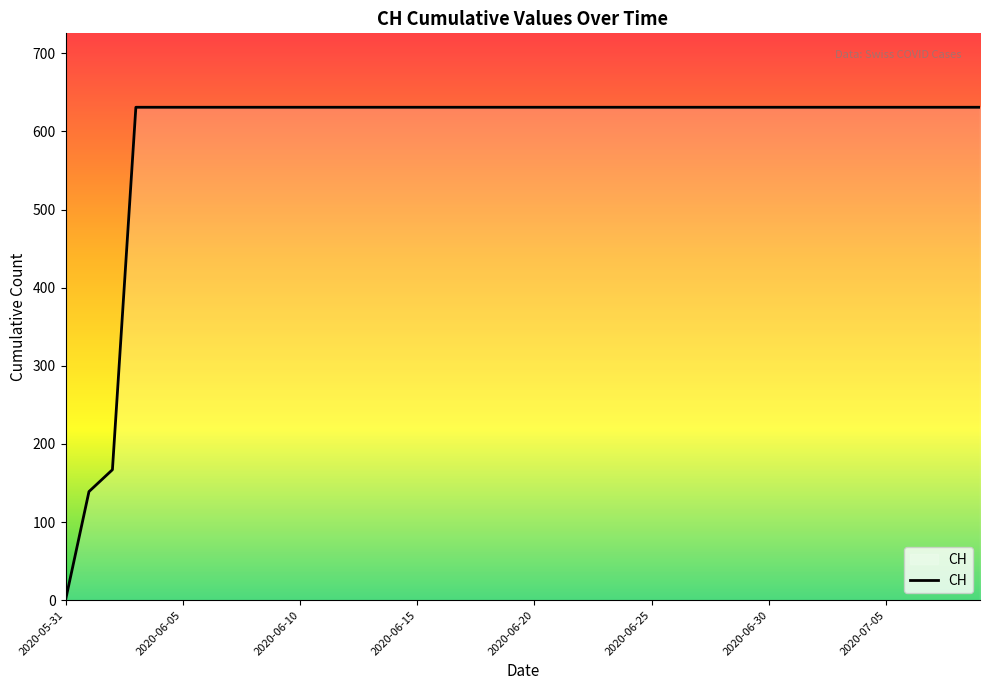

What is the maximum value shown in the chart?

631